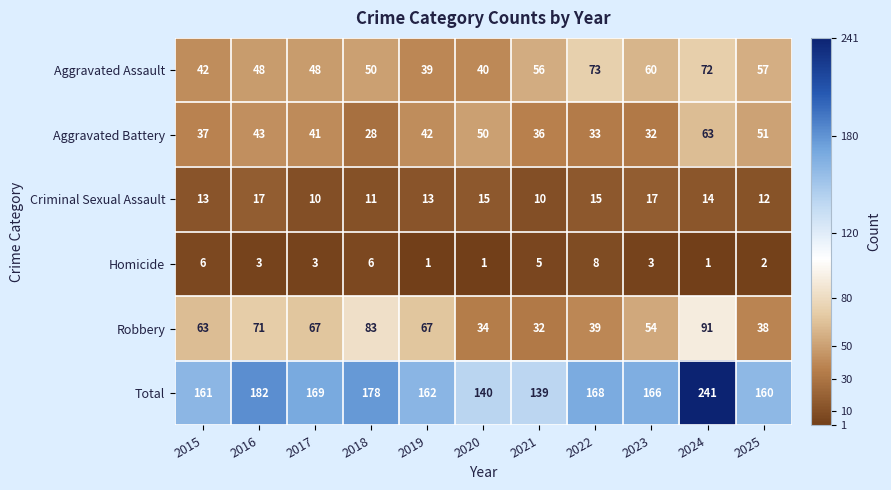

What is the minimum value for Criminal Sexual Assault?

10